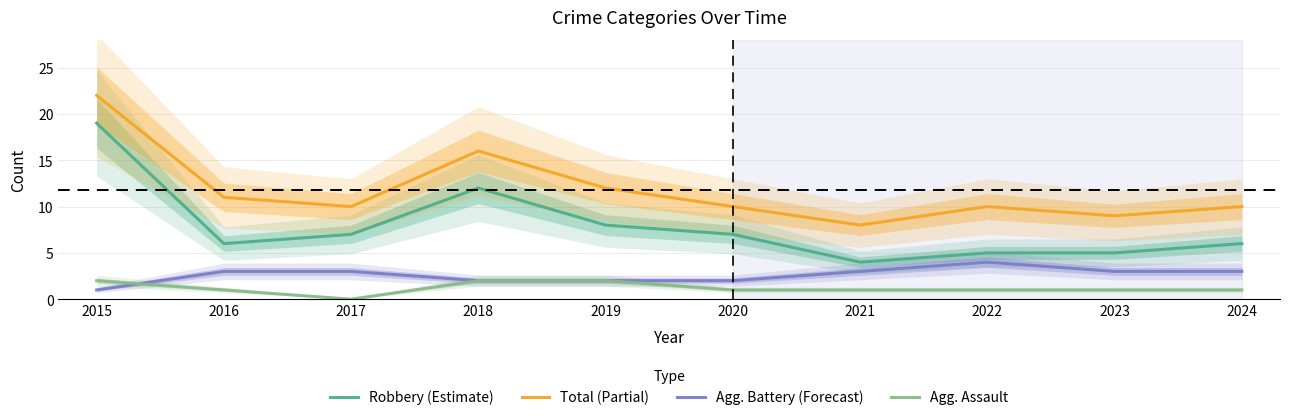

Does the chart have visible grid lines?

Yes